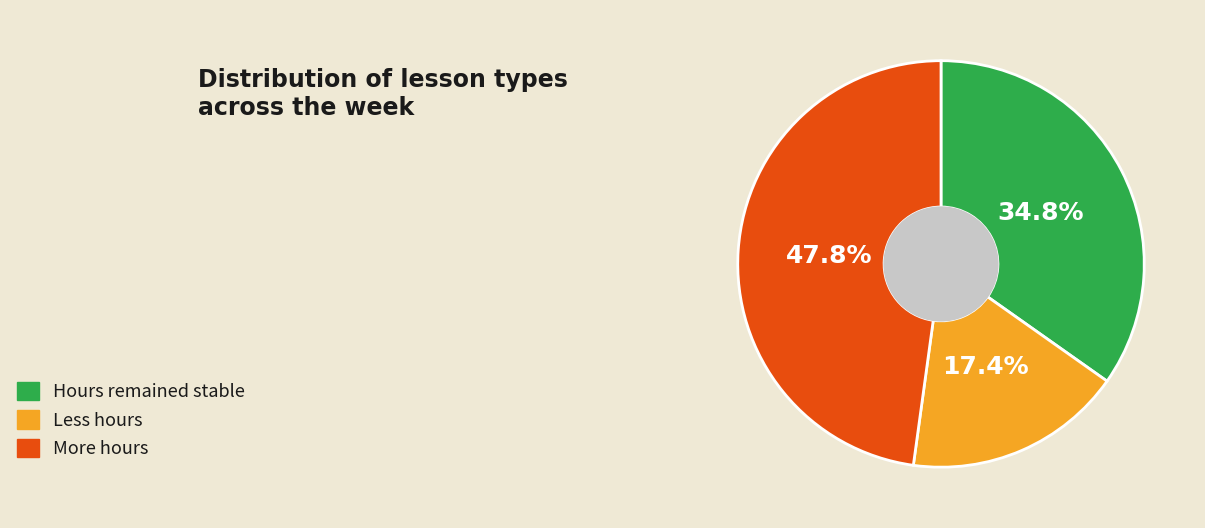

Rank the categories by value from lowest to highest.

Less hours, Hours remained stable, More hours